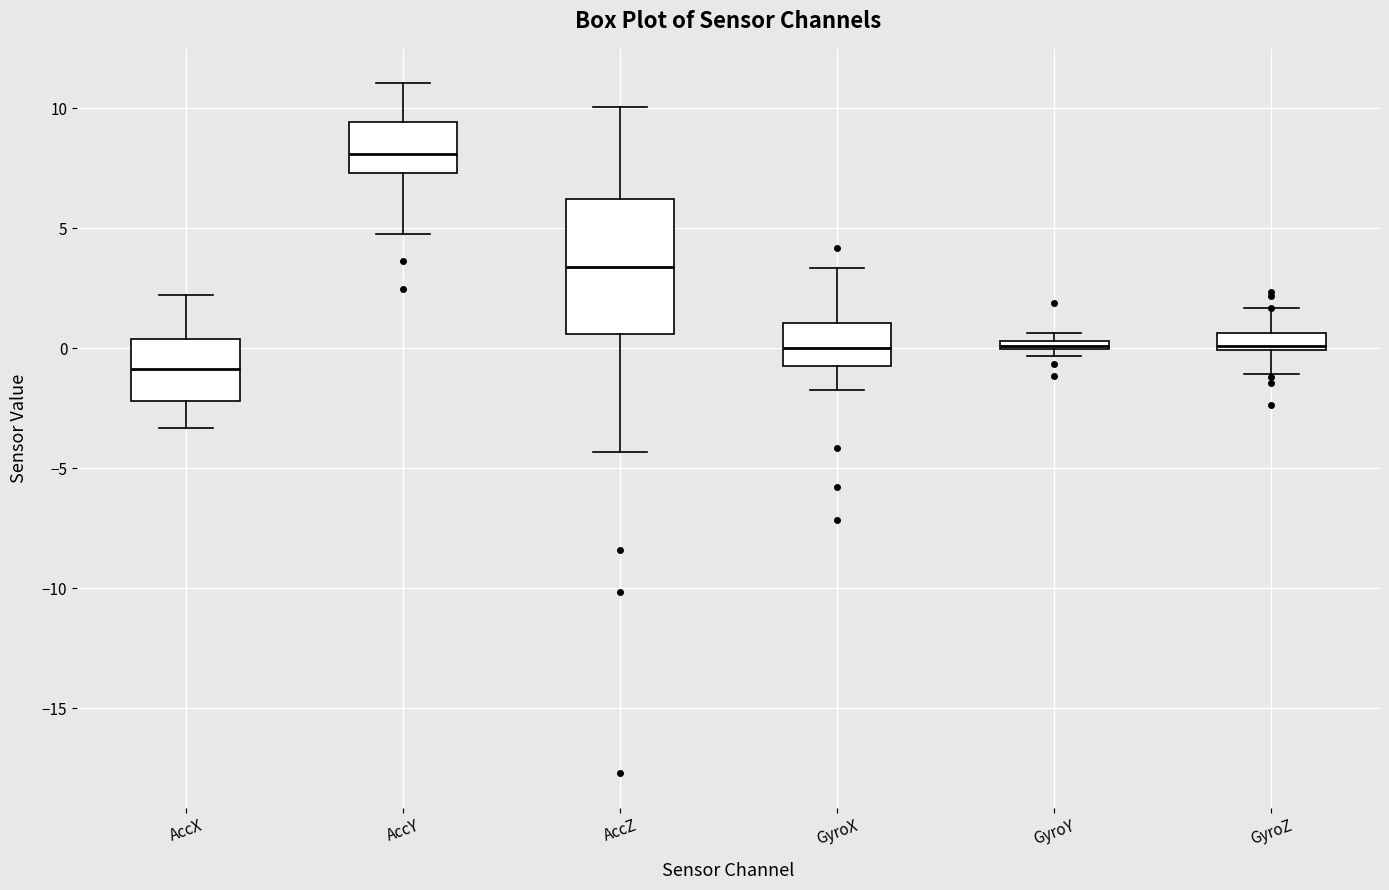

Where does the lower whisker of the box for AccY end on the y-axis? The values are not printed on the chart, so give them approximately, as read against the axis.

4.5